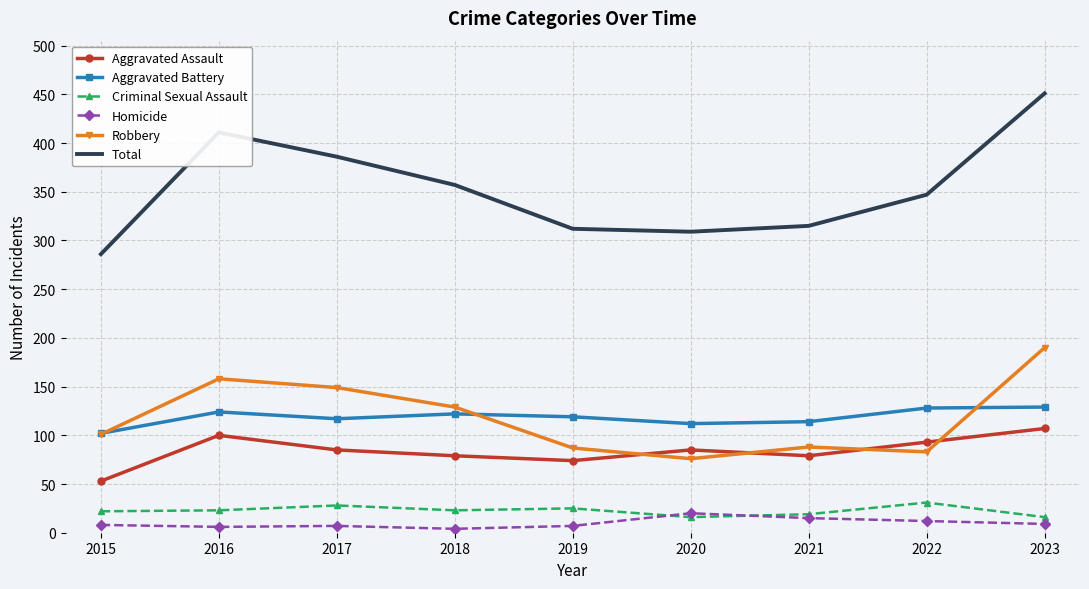

Which series has the widest spread of values?

Total